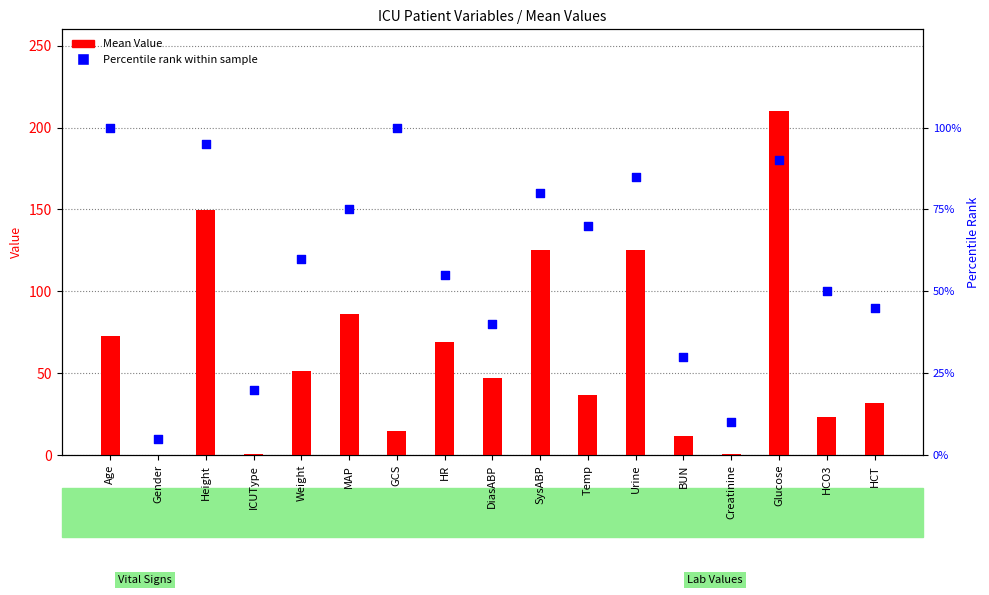

Which series has the widest spread of Y values?

Mean Value